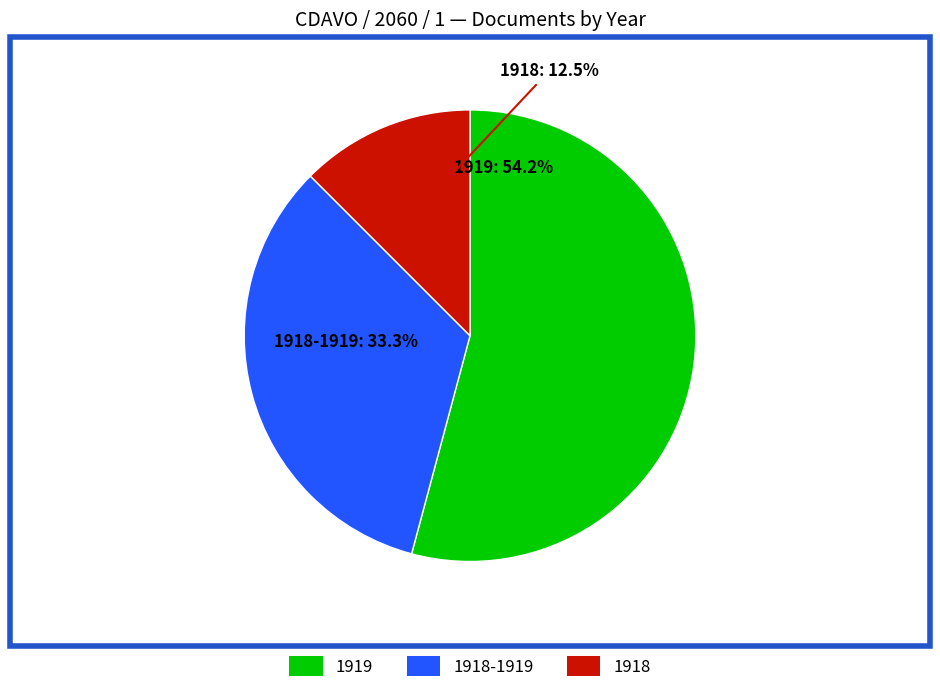

Is there any slice that represents more than half of the pie?

Yes